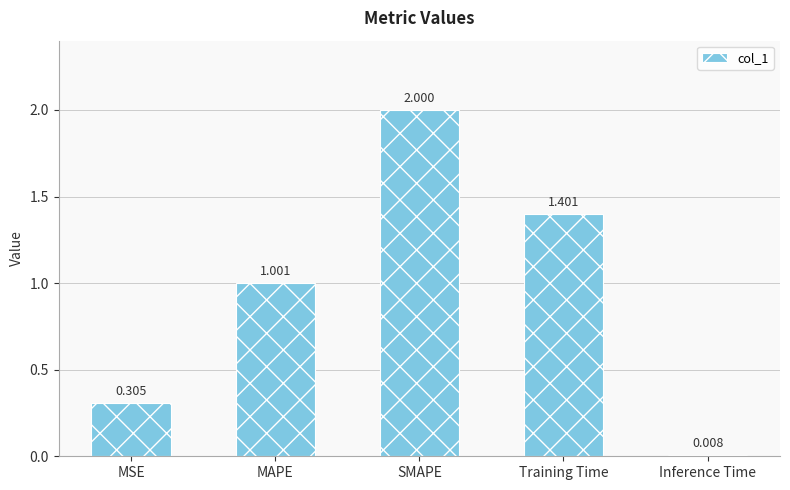

What is the sum of the values at SMAPE and MAPE?

3.0